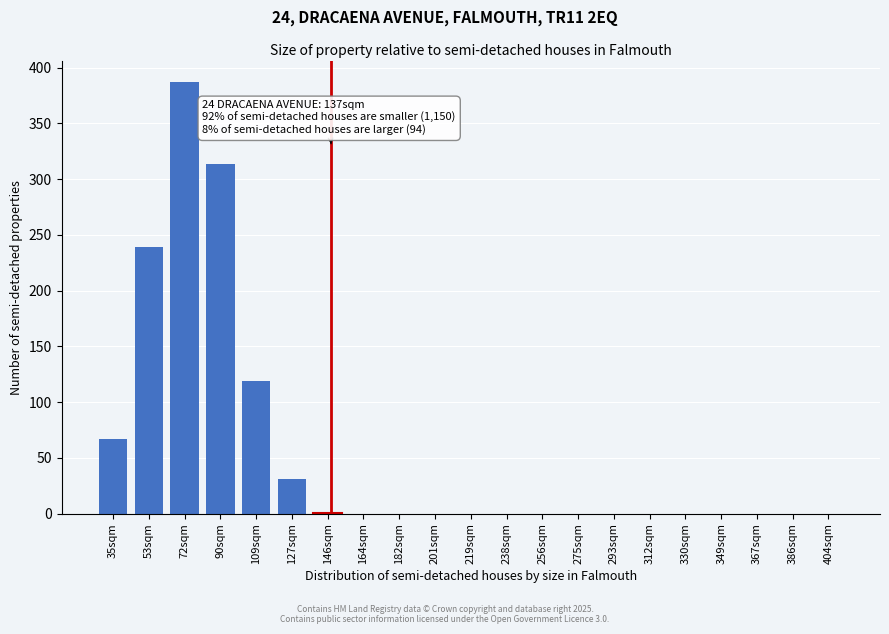

What is the maximum value shown in the chart?

387